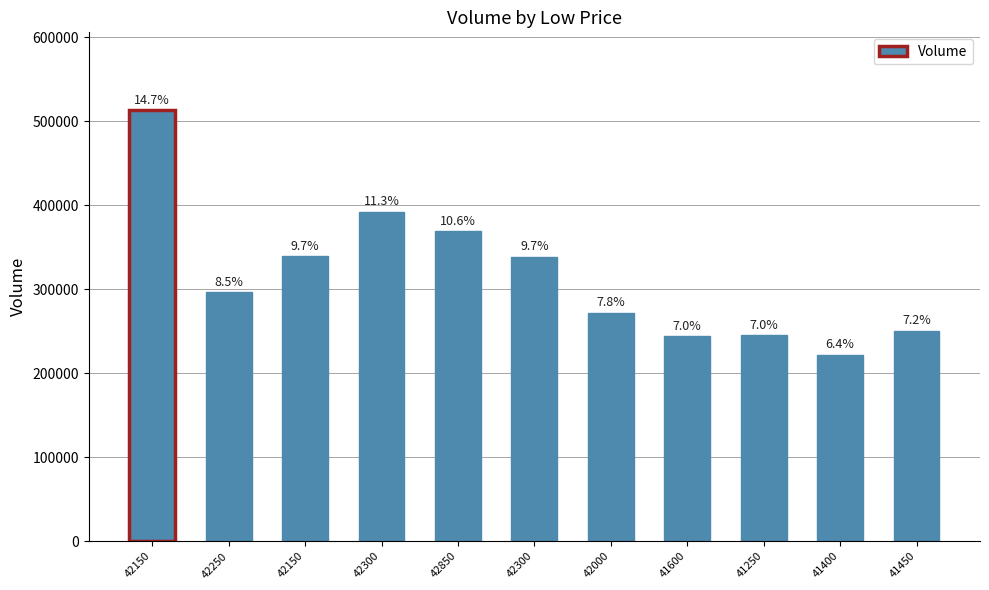

Between 42300 and 41600, which is larger?

42300